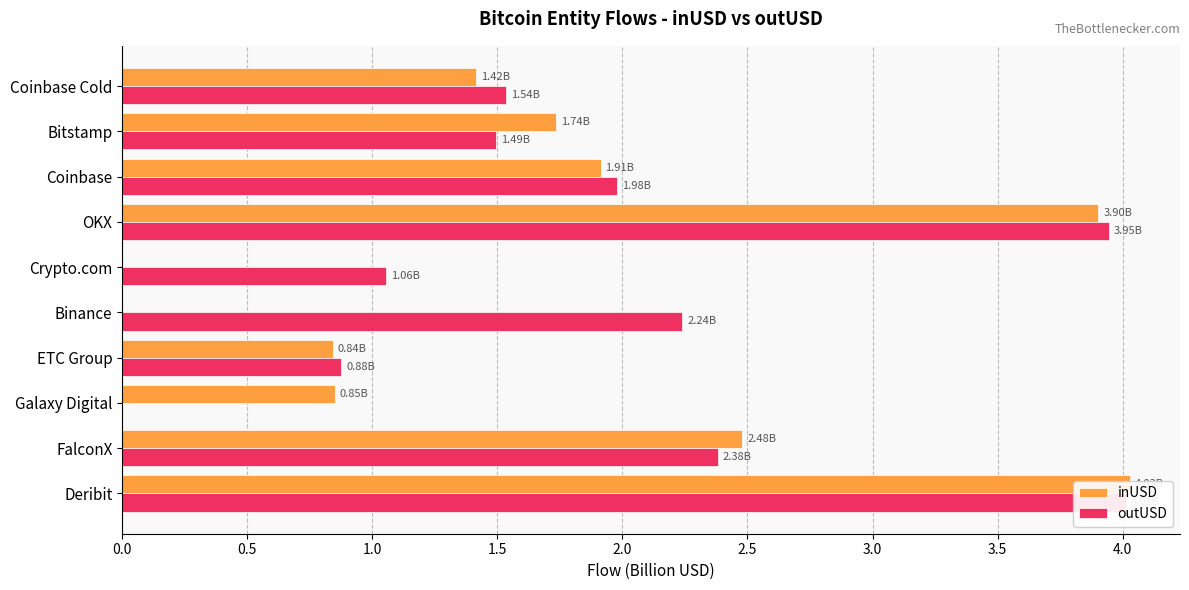

What are all the series names shown in the legend?

inUSD, outUSD